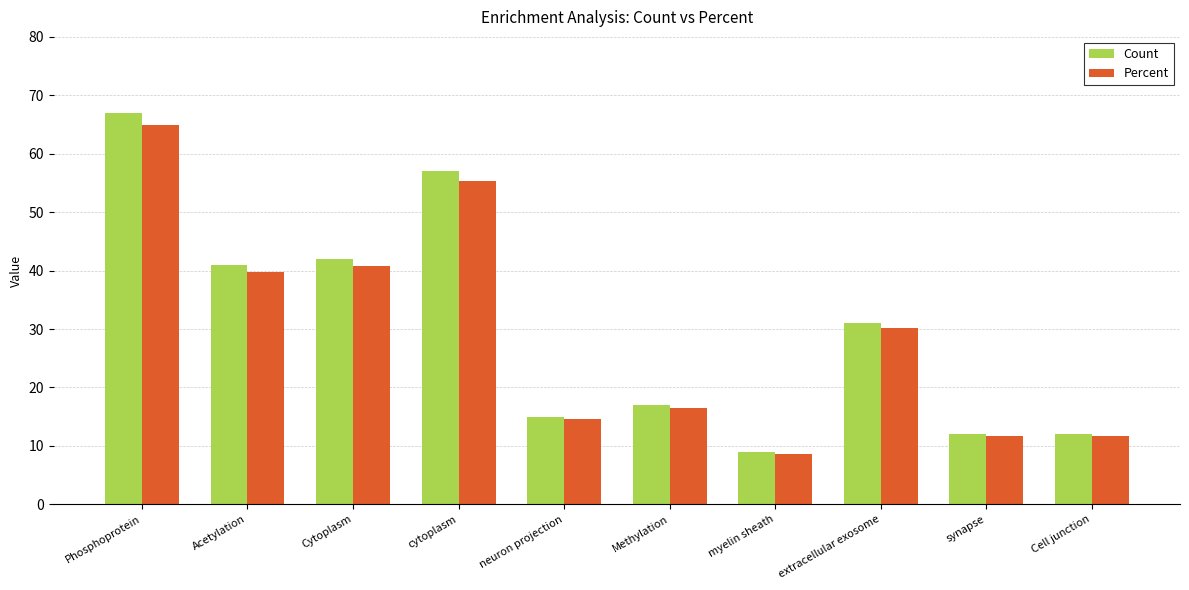

What is the approximate value of Percent at extracellular exosome?

30.1